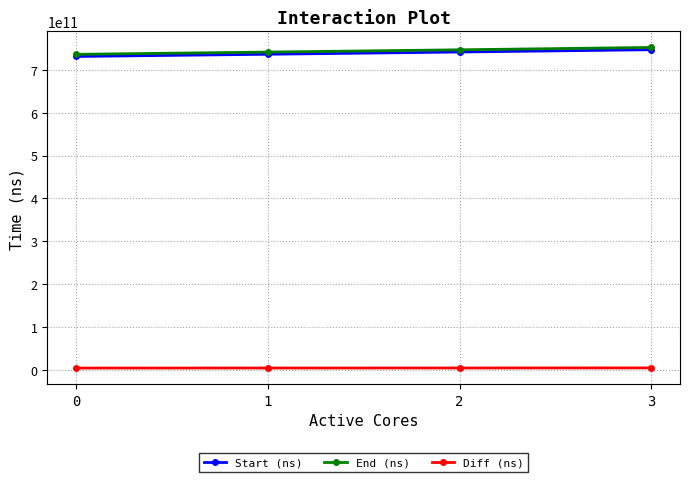

True or false: End (ns) and Start (ns) cross at least once.

False